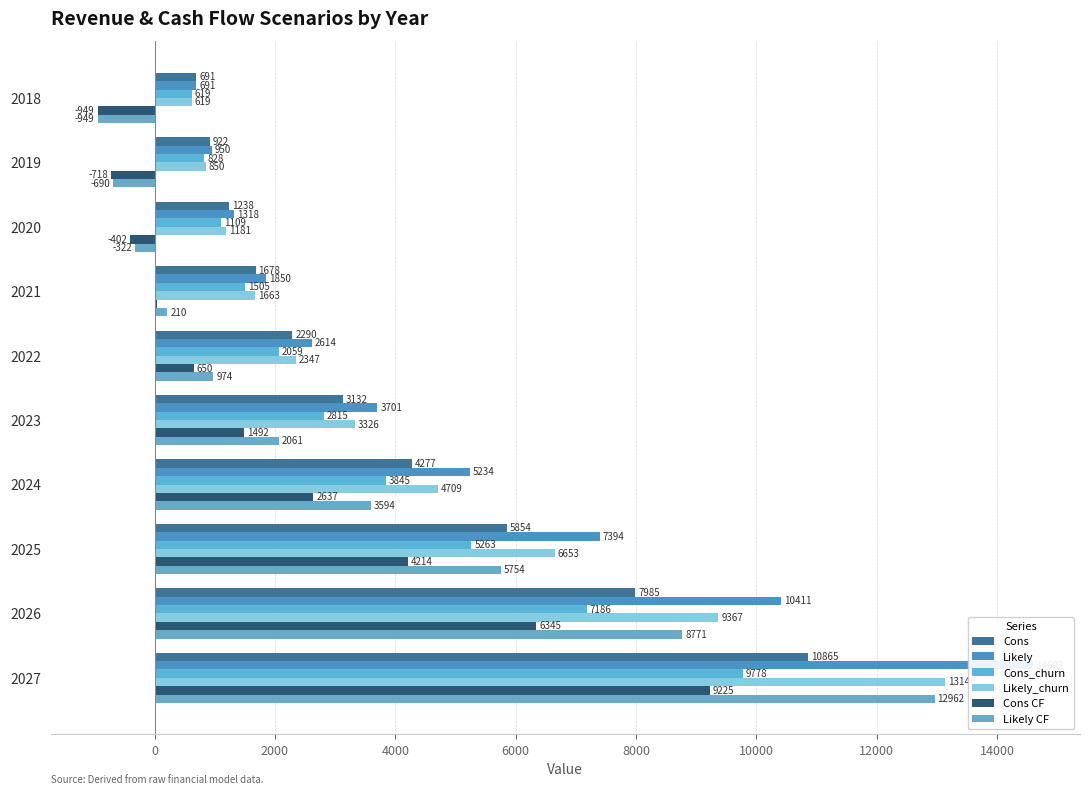

What are all the series names shown in the legend?

Cons, Likely, Cons_churn, Likely_churn, Cons CF, Likely CF